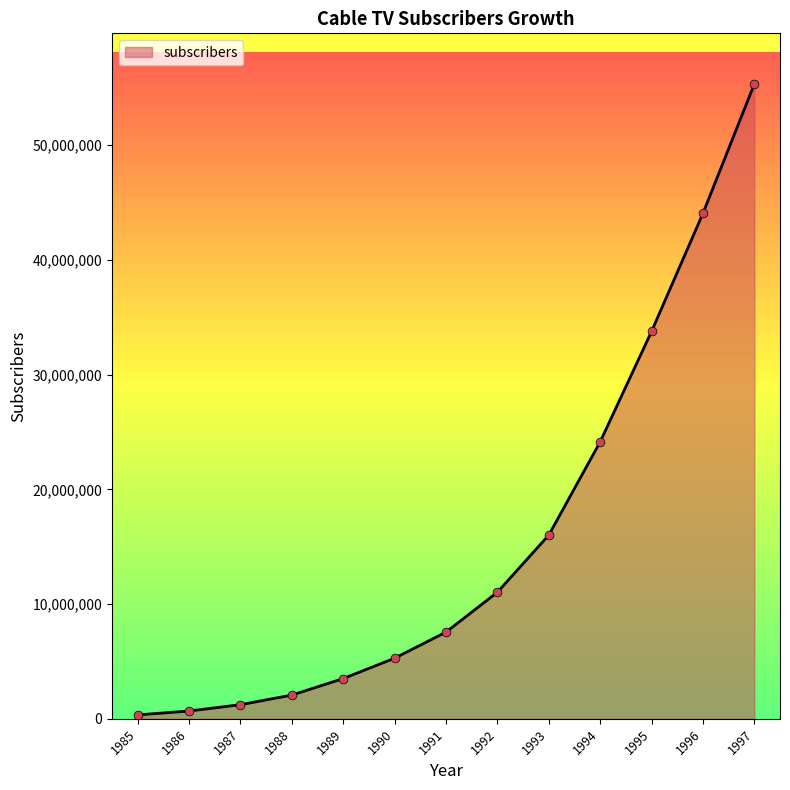

Which has a higher value, 1989 or 1995?

1995